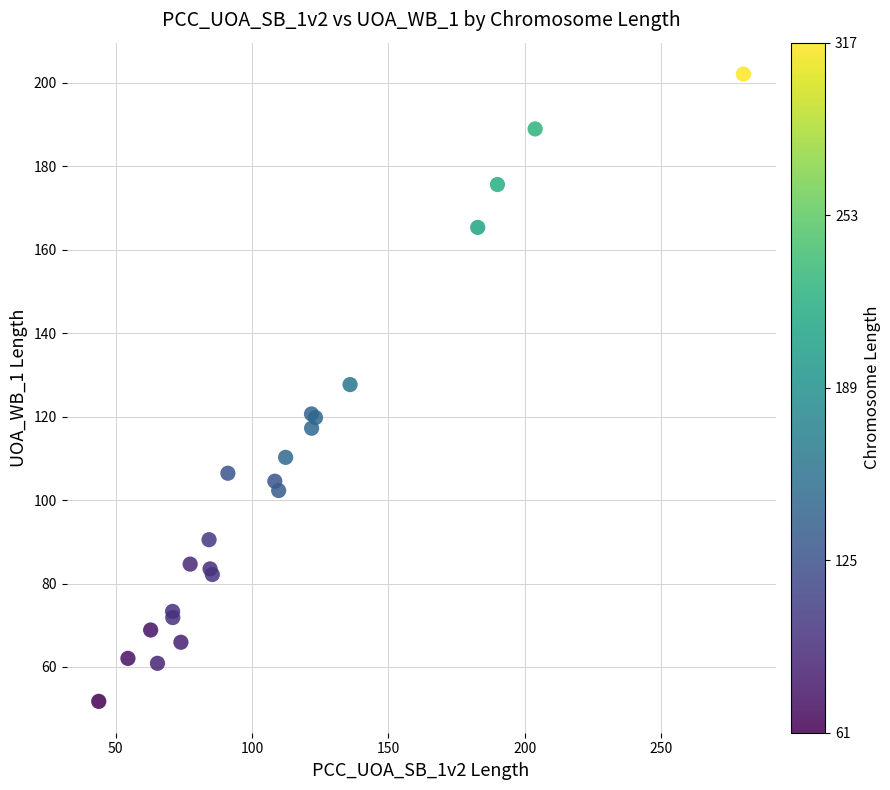

What Y value in the scatter plot is closest to 126?

127.7